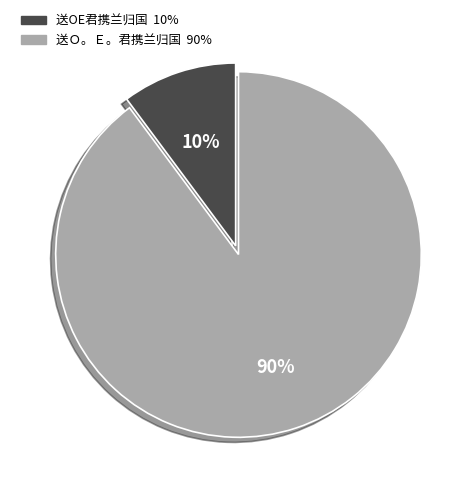

Which slice represents more than half of the pie?

送Ｏ。Ｅ。君携兰归国